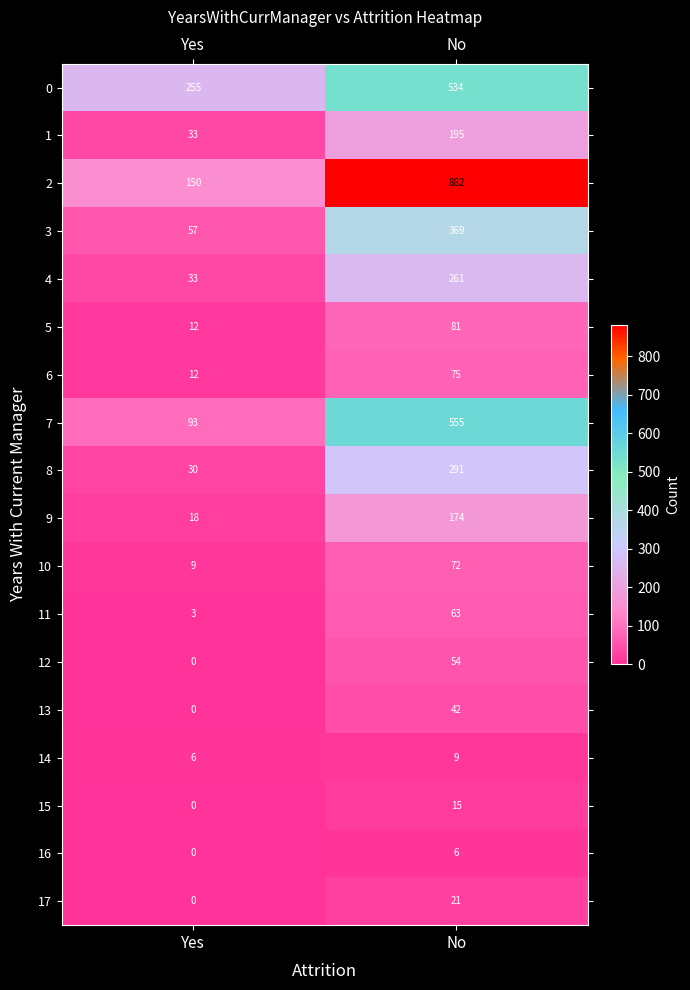

What is the sum of the 12 values at No and Yes?

54